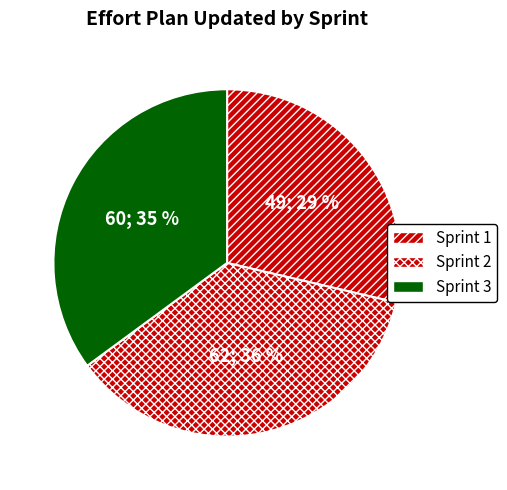

Rank the categories by value from lowest to highest.

Sprint 1, Sprint 3, Sprint 2